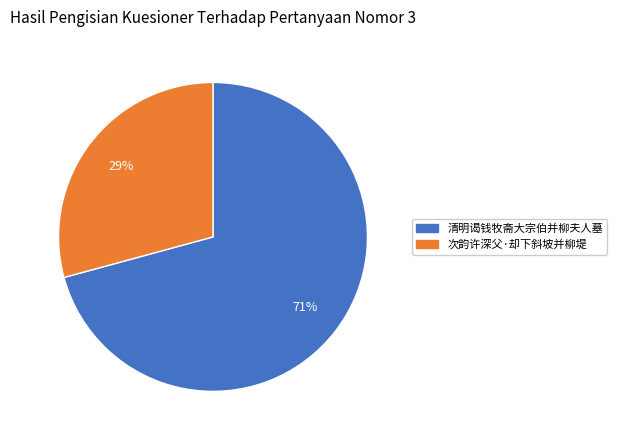

True or false: 次韵许深父·却下斜坡并柳堤 accounts for 21% of the total.

False